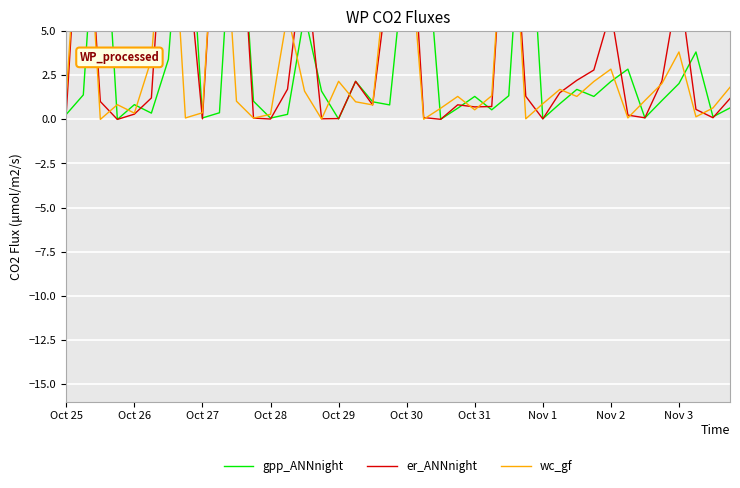

At which category does the chart reach its peak across all series?

Oct 27